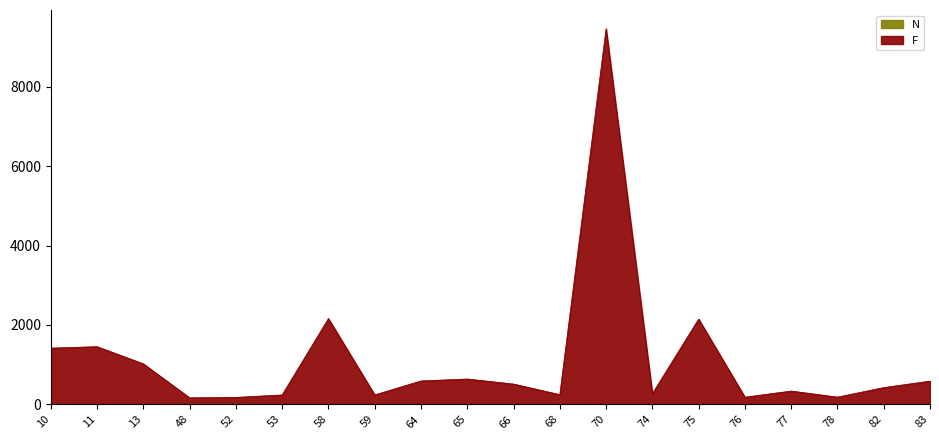

Reading left to right, extract all data points from this chart.

F: 10=1417	11=1453	13=1021	48=165	52=176	53=238	58=2161	59=239	64=590	65=639	66=512	68=245	70=9459	74=270	75=2148	76=181	77=336	78=183	82=423	83=586
N: 10=1	11=1	13=1	48=2	52=2	53=1	58=1	59=1	64=1	65=1	66=1	68=1	70=1	74=1	75=1	76=1	77=1	78=1	82=1	83=1